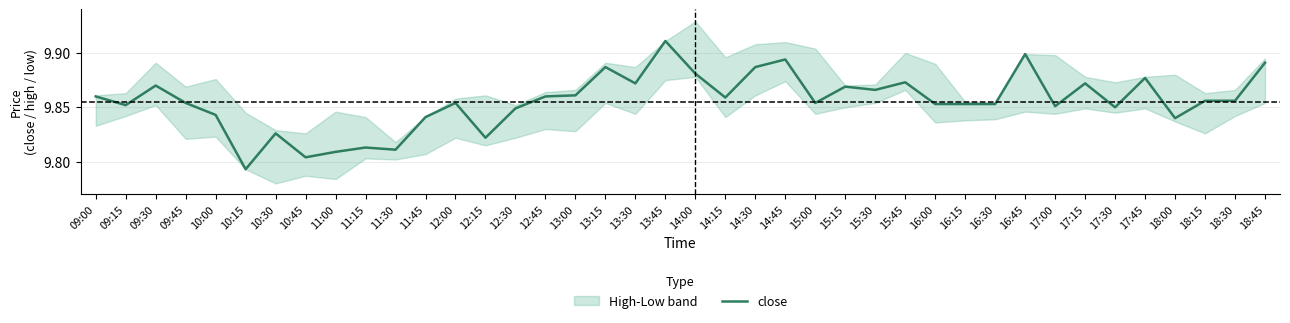

How many interior local valleys (lower than both neighbors) does the data have?

12